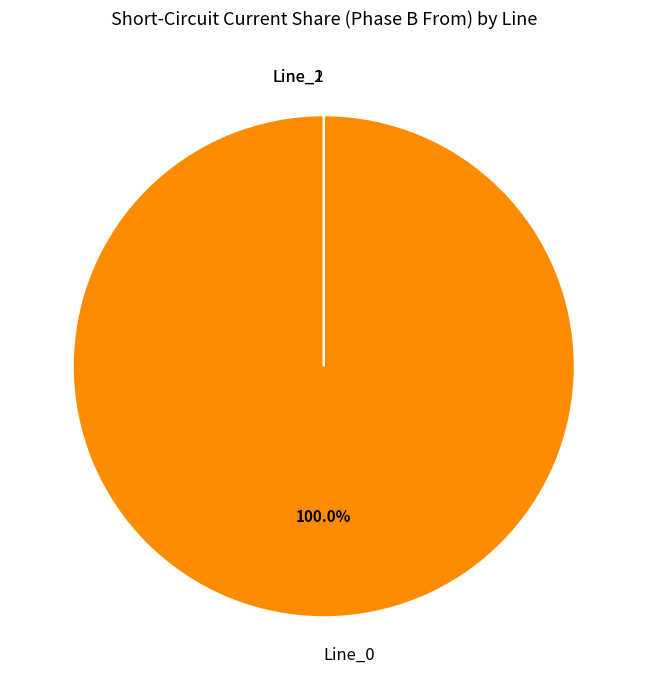

Does Line_2 account for over 50% of the chart?

No